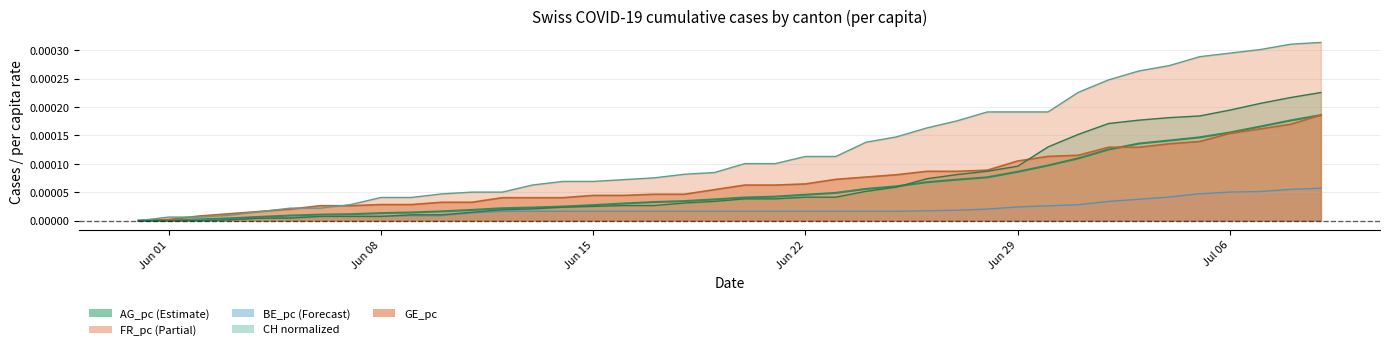

Is it true that AG_pc line equals 0.0 at Jun 29?

True